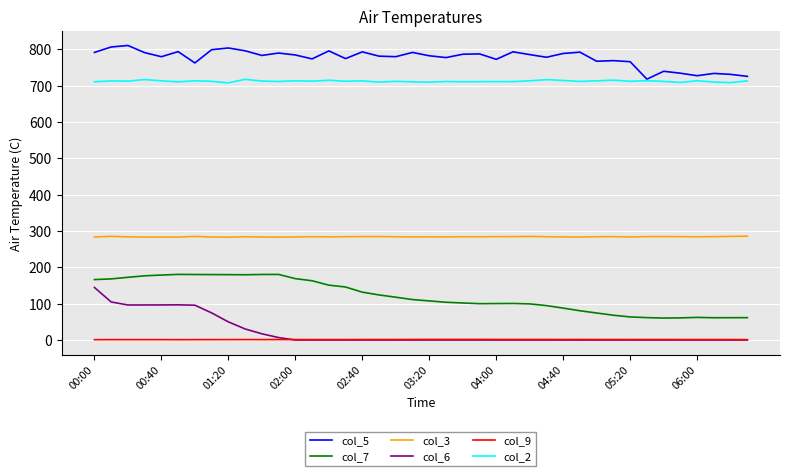

True or false: col_5 and col_7 cross at least once.

False